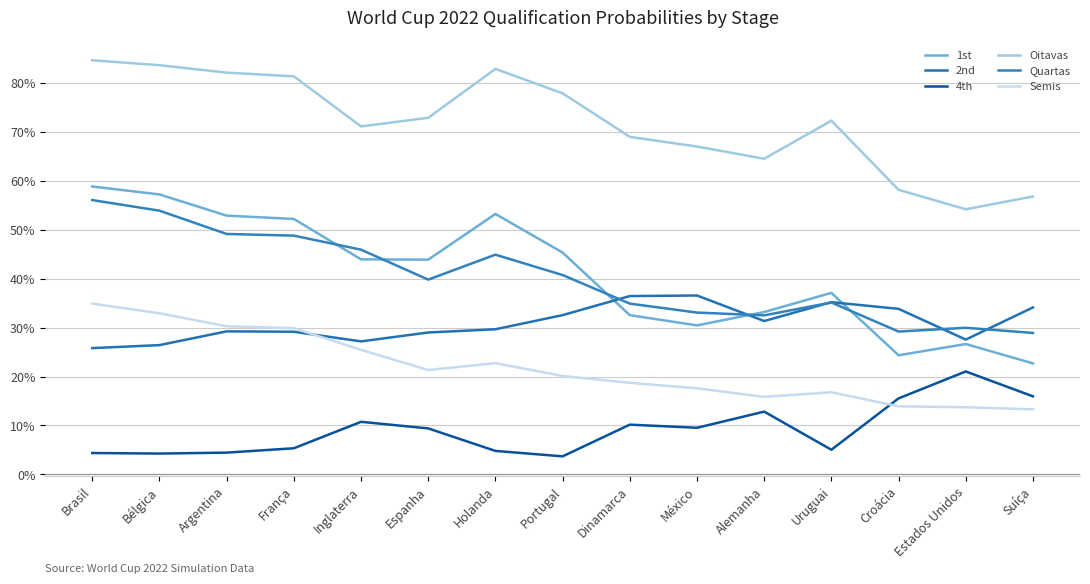

At Holanda, list the series in order from largest to smallest.

Oitavas, 1st, Quartas, 2nd, Semis, 4th